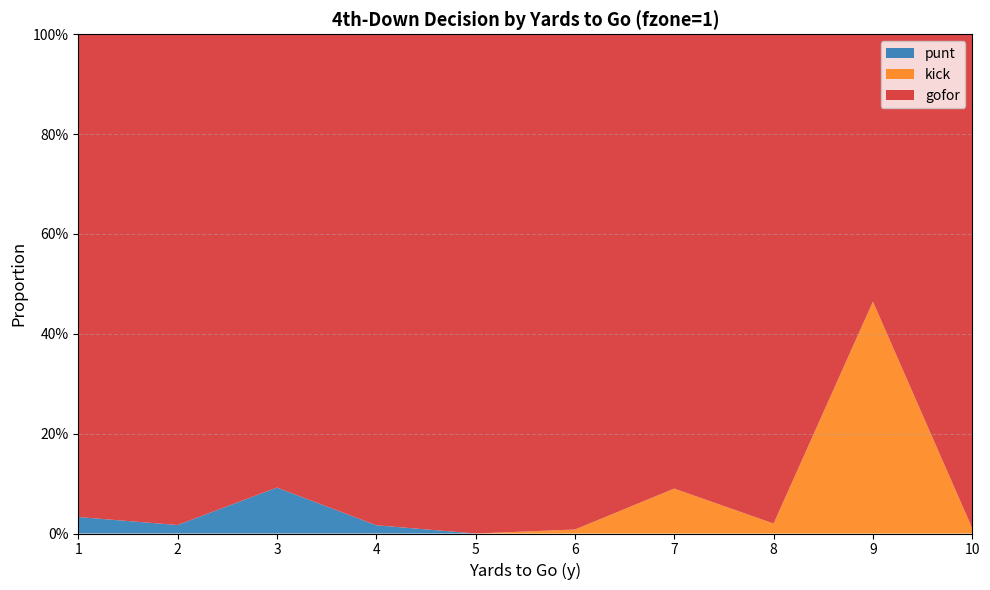

Reading left to right, list all the values displayed in this chart.

gofor: 1.0	1.0	0.9	1.0	1.0	1.0	0.9	1.0	0.5	1.0
kick: 0.0	0.0	0.0	0.0	0.0	0.0	0.1	0.0	0.5	0.0
punt: 0.0	0.0	0.1	0.0	0.0	0.0	0.0	0.0	0.0	0.0